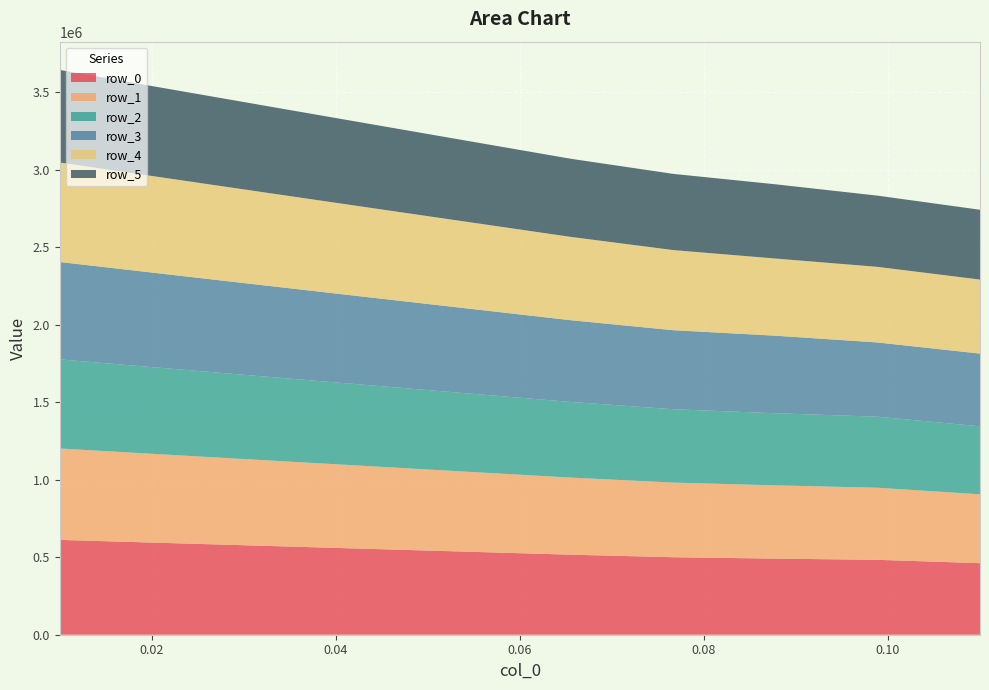

Reading left to right, what are all the values shown in this chart?

row_0: 0.11=461813.4	0.09888888888888889=483375.3	0.08777777777777777=491171.9	0.07666666666666666=500190.3	0.06555555555555556=516542.2	0.05444444444444444=535588.6	0.04333333333333333=554662.4	0.03222222222222222=573760.1	0.02111111111111111=592906.1	0.01=612133.4
row_1: 0.11=444625.0	0.09888888888888889=465357.3	0.08777777777777777=473048.8	0.07666666666666666=481891.8	0.06555555555555556=497687.6	0.05444444444444444=516048.2	0.04333333333333333=534439.7	0.03222222222222222=552867.2	0.02111111111111111=571363.1	0.01=589948.7
row_2: 0.11=438774.3	0.09888888888888889=458461.5	0.08777777777777777=465348.6	0.07666666666666666=473368.3	0.06555555555555556=488208.4	0.05444444444444444=505551.1	0.04333333333333333=522905.8	0.03222222222222222=540284.5	0.02111111111111111=557707.0	0.01=575194.5
row_3: 0.11=469340.4	0.09888888888888889=479129.4	0.08777777777777777=500490.0	0.07666666666666666=510164.0	0.06555555555555556=527476.4	0.05444444444444444=547598.9	0.04333333333333333=567748.0	0.03222222222222222=587935.3	0.02111111111111111=608182.5	0.01=628520.7
row_4: 0.11=477952.6	0.09888888888888889=488043.6	0.08777777777777777=498171.0	0.07666666666666666=517224.4	0.06555555555555556=537856.2	0.05444444444444444=558735.5	0.04333333333333333=579634.5	0.03222222222222222=600578.3	0.02111111111111111=621585.5	0.01=642441.8
row_5: 0.11=450486.2	0.09888888888888889=459553.3	0.08777777777777777=479055.3	0.07666666666666666=491693.2	0.06555555555555556=504166.2	0.05444444444444444=522723.5	0.04333333333333333=541311.9	0.03222222222222222=559935.3	0.02111111111111111=578512.4	0.01=597429.2